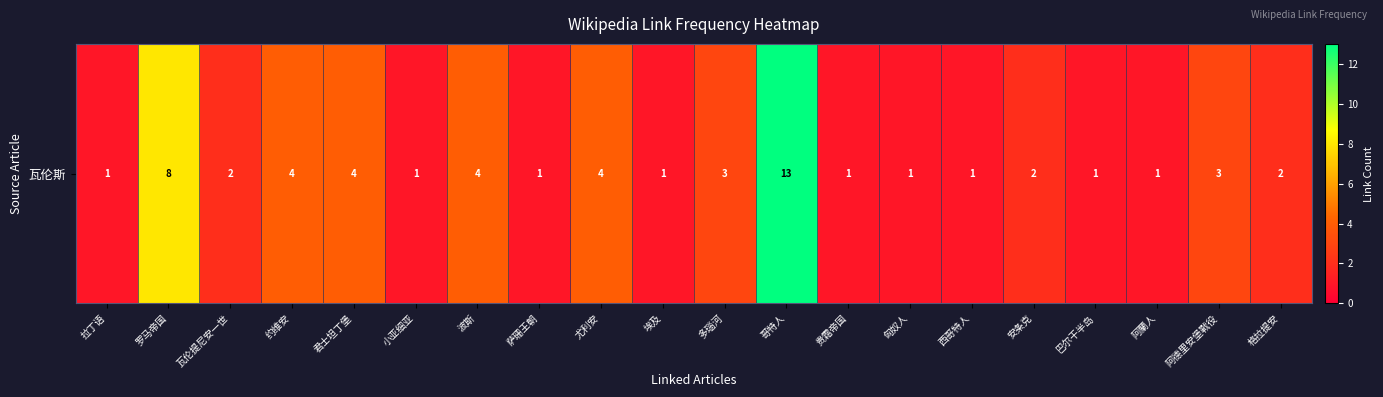

Reading left to right, extract all data points from this chart.

拉丁语=1	罗马帝国=8	瓦伦提尼安一世=2	约维安=4	君士坦丁堡=4	小亚细亚=1	波斯=4	萨珊王朝=1	尤利安=4	埃及=1	多瑙河=3	哥特人=13	贵霜帝国=1	匈奴人=1	西哥特人=1	安条克=2	巴尔干半岛=1	阿蘭人=1	阿德里安堡戰役=3	格拉提安=2